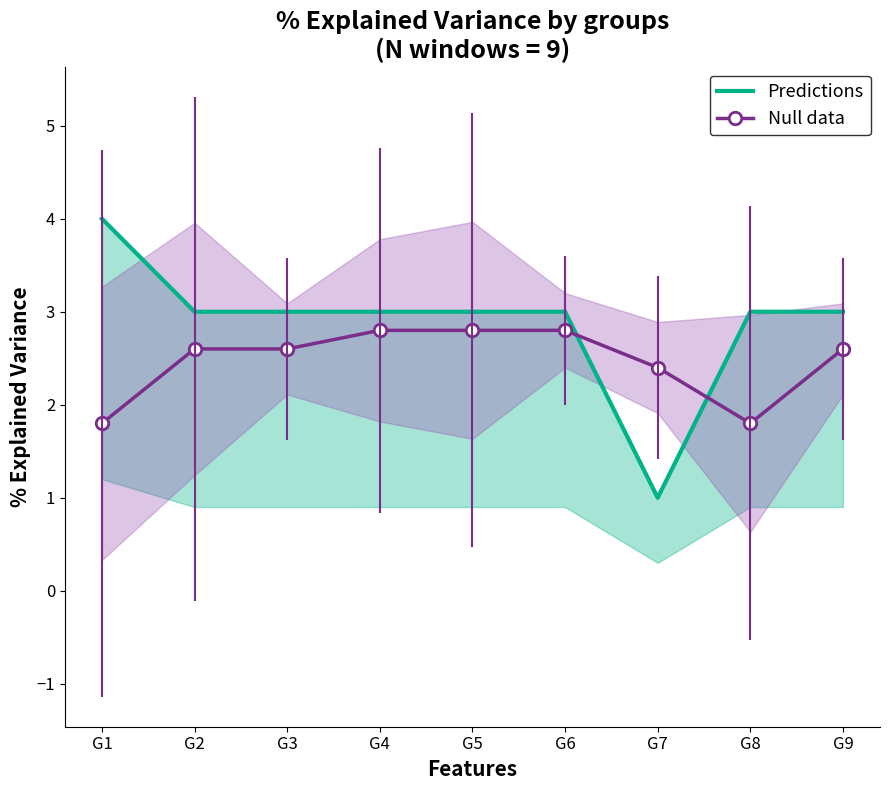

Rank the categories by Predictions value from highest to lowest.

G1, G2, G3, G4, G5, G6, G8, G9, G7